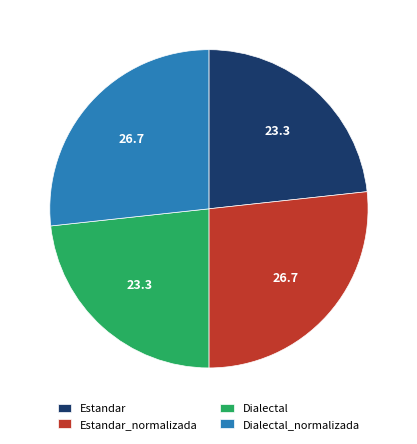

Do Estandar_normalizada and Dialectal_normalizada together represent more than half of the pie?

Yes